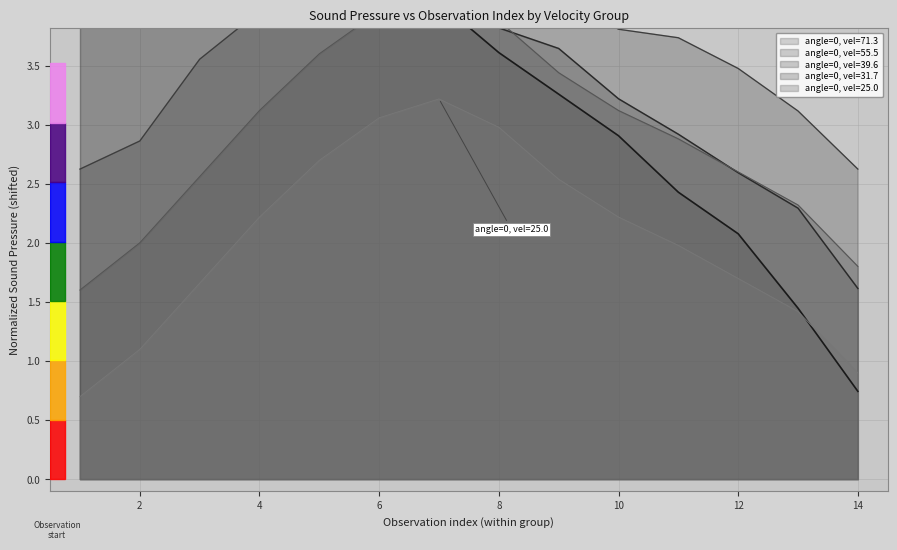

Rank the categories by angle=0, vel=71.3 value from highest to lowest.

4, 5, 1, 3, 6, 2, 7, 8, 9, 10, 11, 12, 13, 14